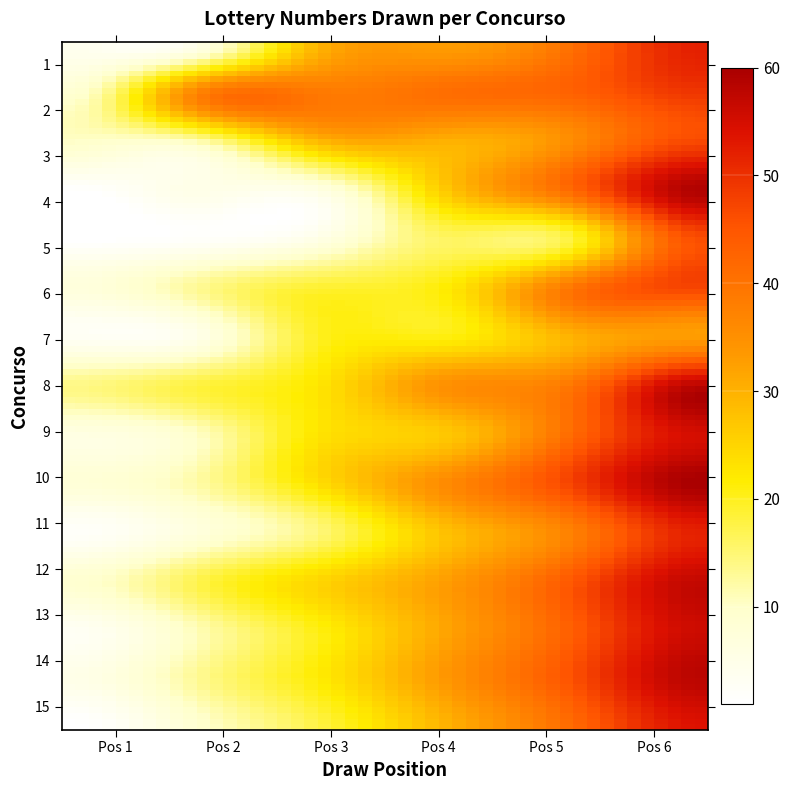

Rank the series by their maximum value, from lowest to highest.

7, 5, 3, 6, 2, 1, 11, 15, 9, 13, 12, 8, 14, 4, 10